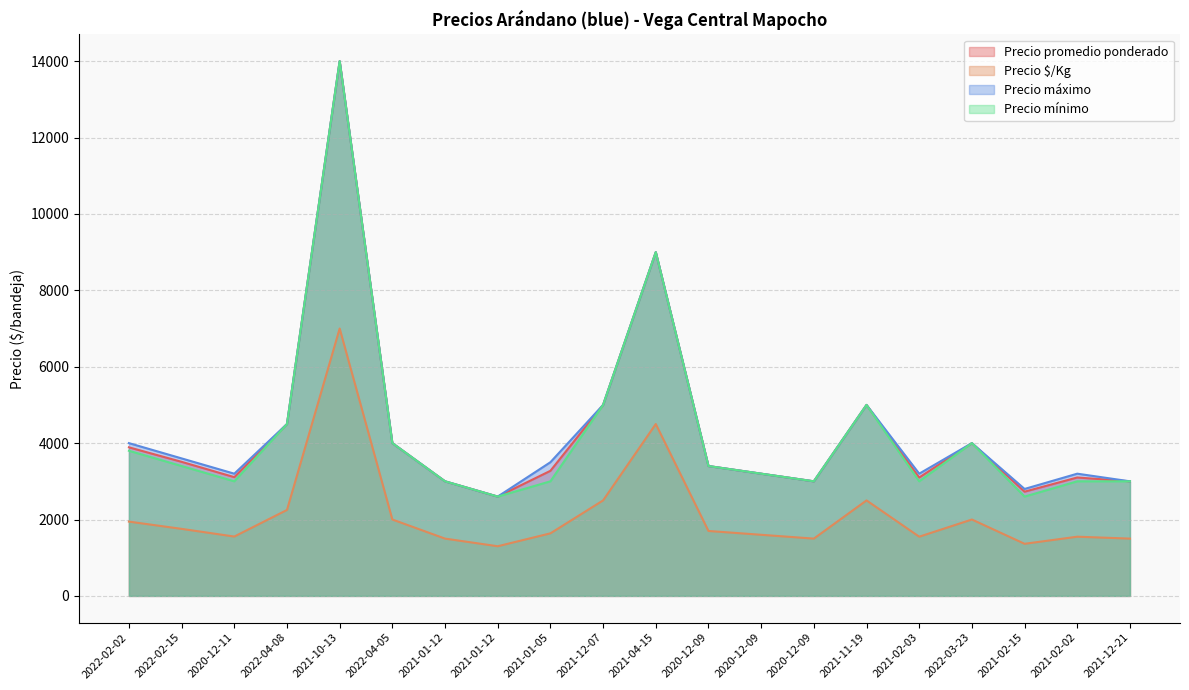

Which series has the largest range (max minus min)?

Precio promedio ponderado